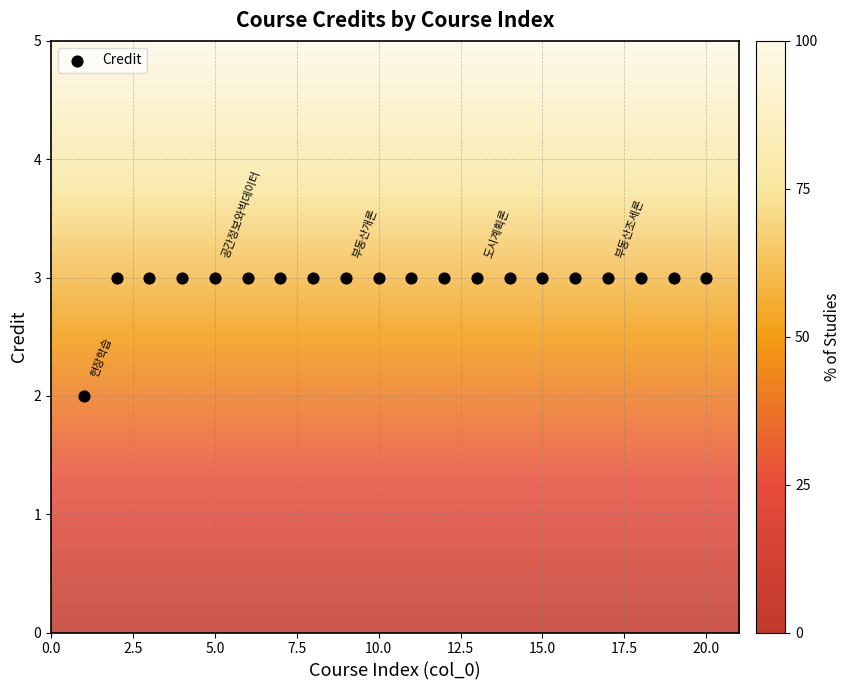

What is the range of X values (max minus min)?

19